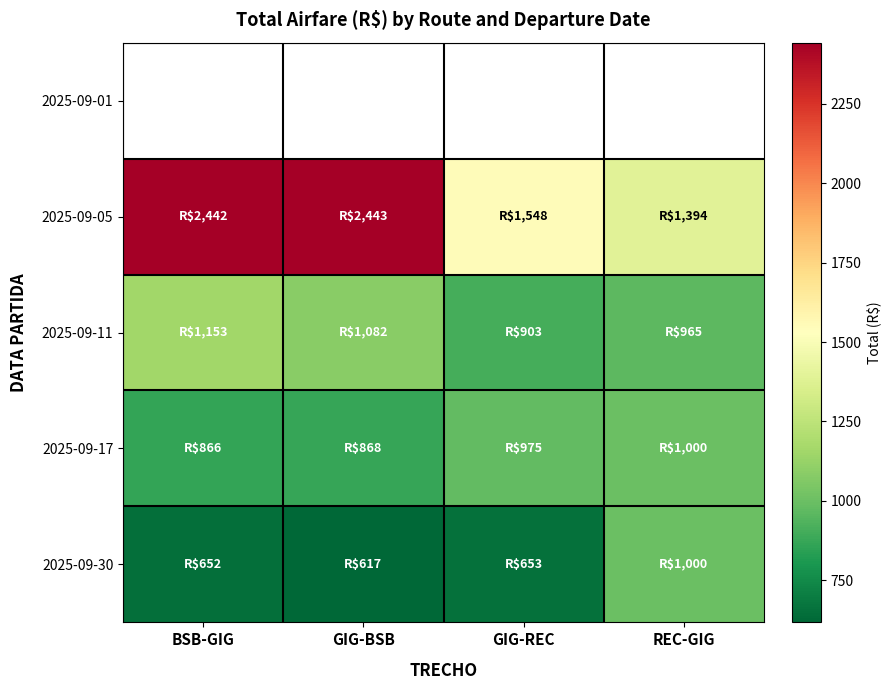

What is the difference between the highest and lowest values at REC-GIG?

1394.2